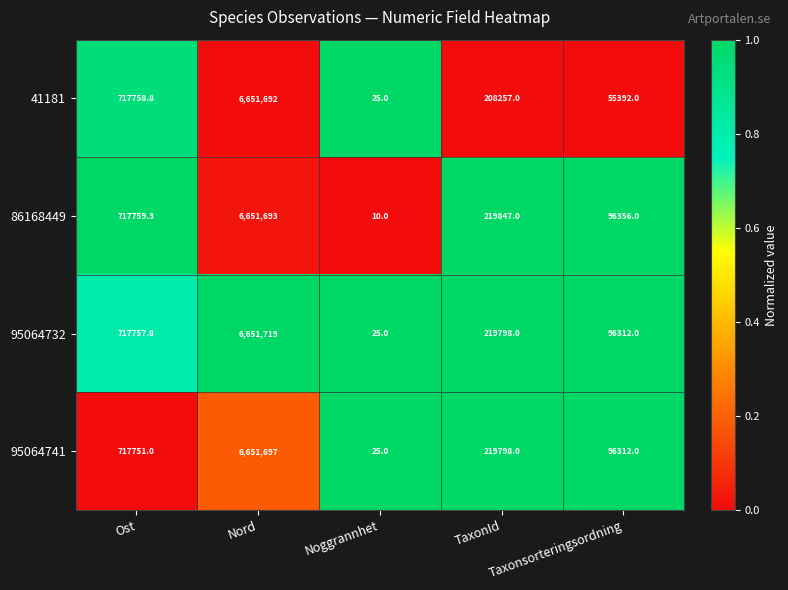

What is the greatest value displayed?

6651719.0